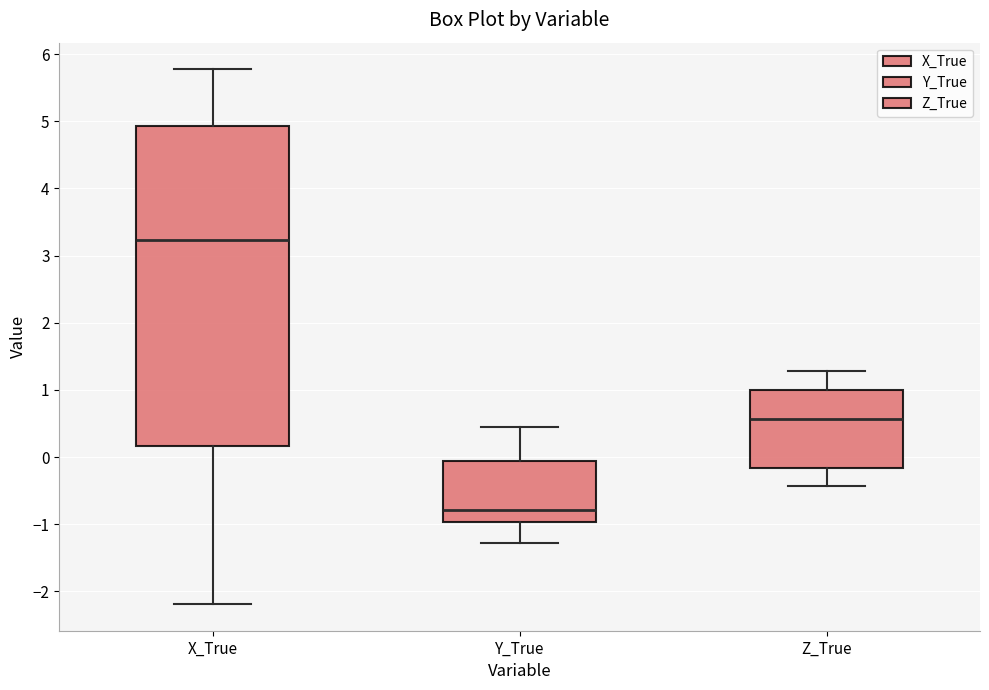

Where does the upper whisker of the box for Z_True end on the y-axis? The values are not printed on the chart, so give them approximately, as read against the axis.

1.3